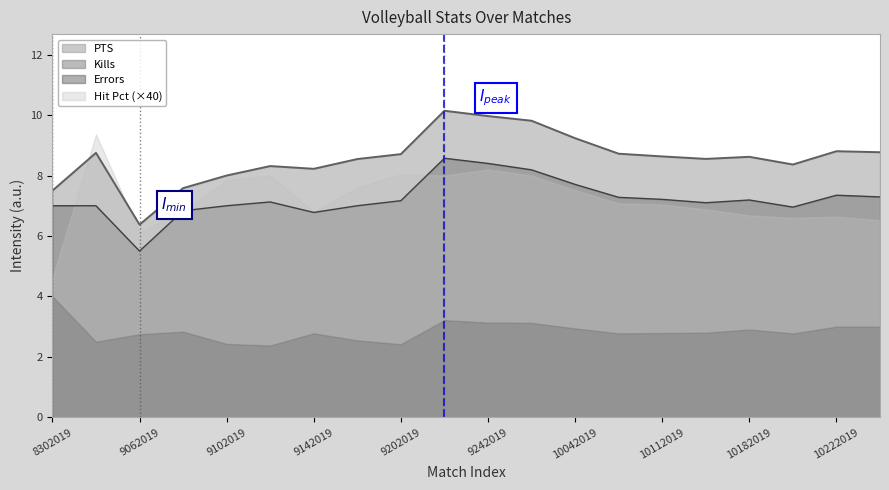

What is the value of the Kills point at the 20th from the left?

7.3